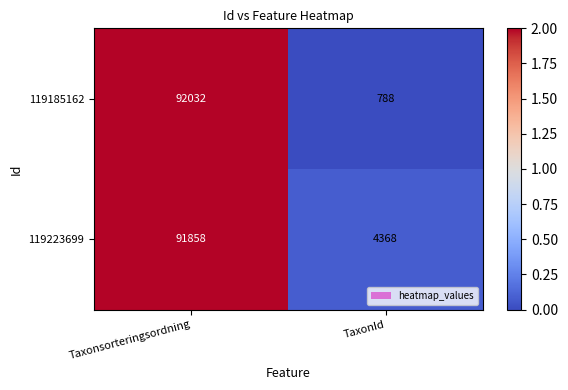

Is the value of 119223699 at Taxonsorteringsordning greater than the value of 119185162 at Taxonsorteringsordning?

No